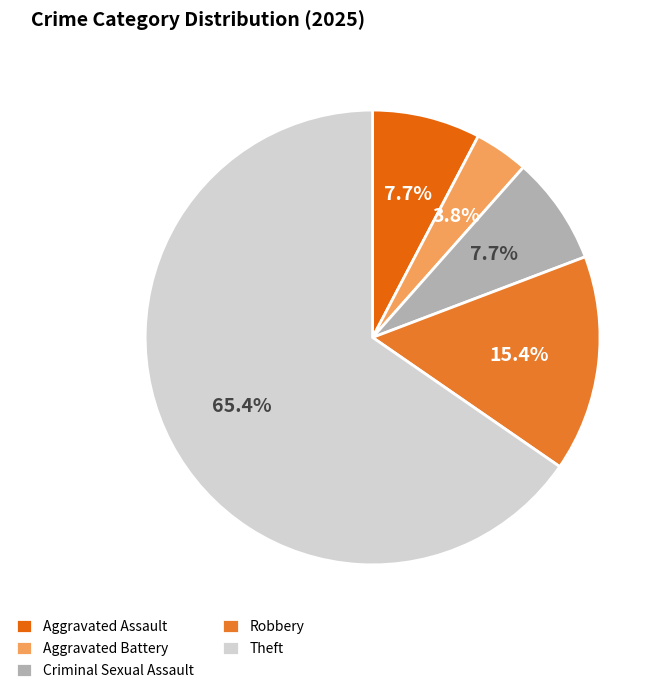

What portion of the pie excludes Theft?

34.6%